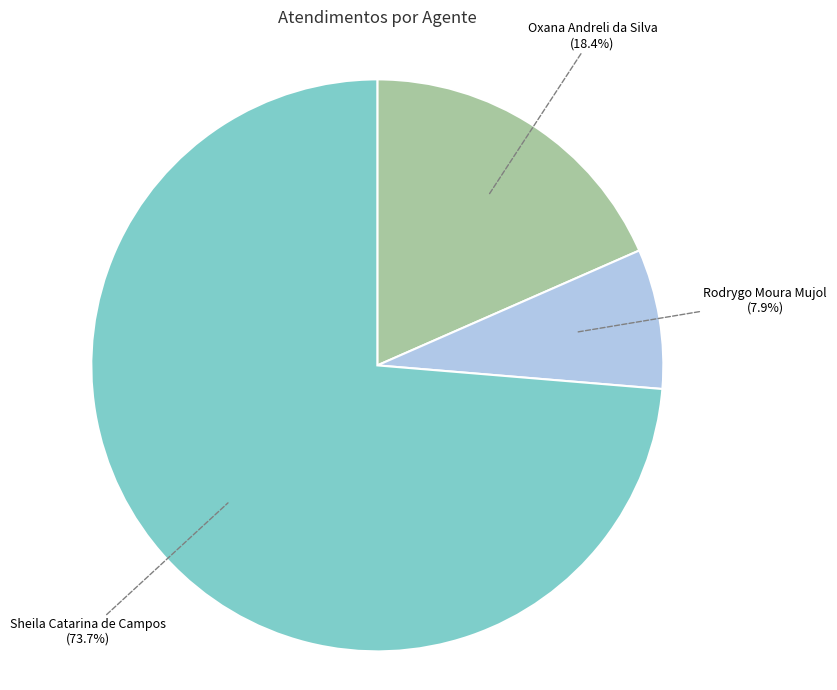

Is there any slice that represents more than half of the pie?

Yes